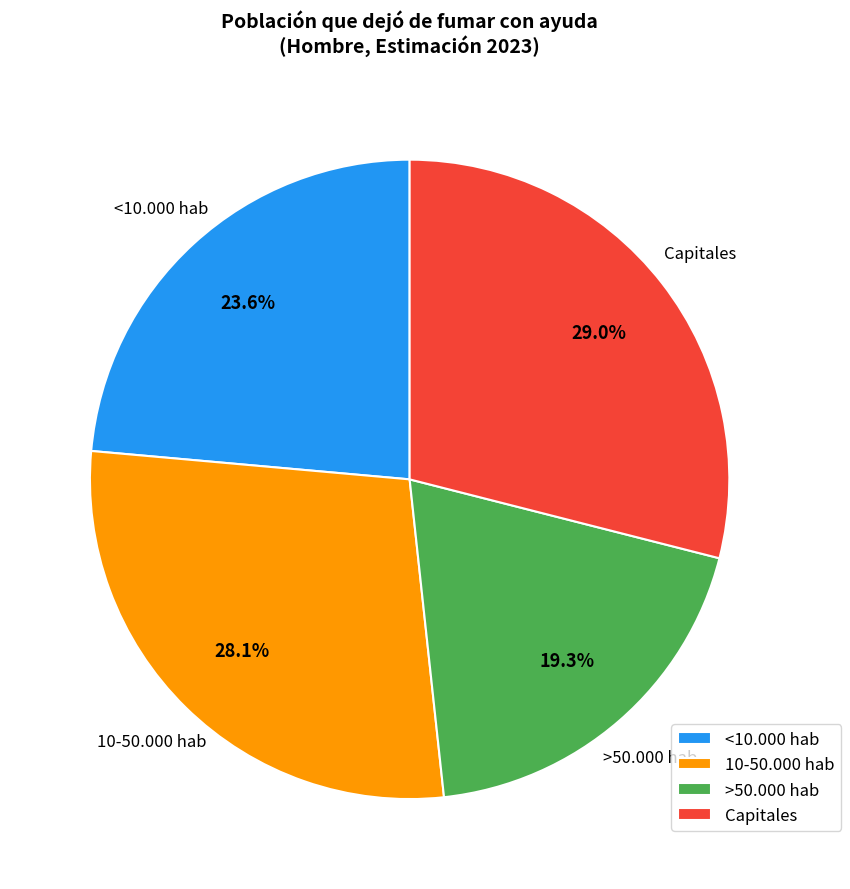

To the nearest percent, what is the combined percentage of <10.000 hab and >50.000 hab?

43%